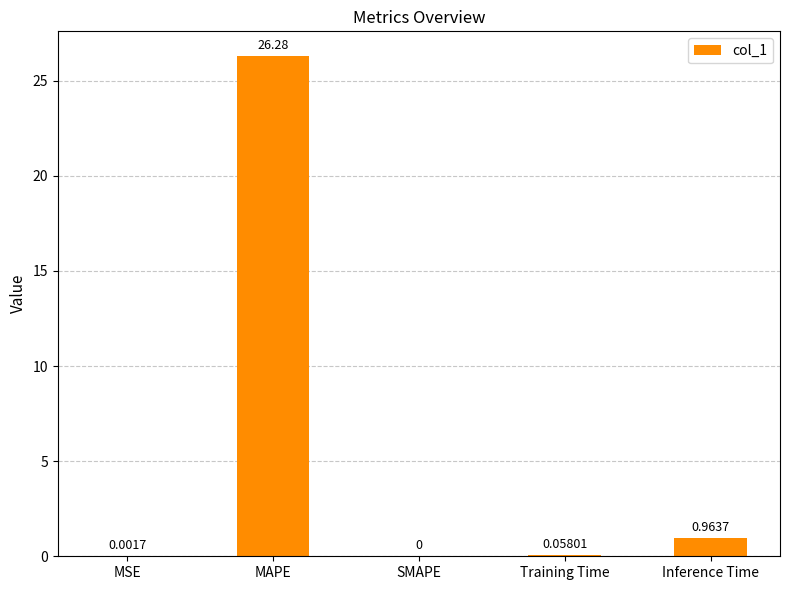

What is the change in value from SMAPE to Inference Time?

+1.0